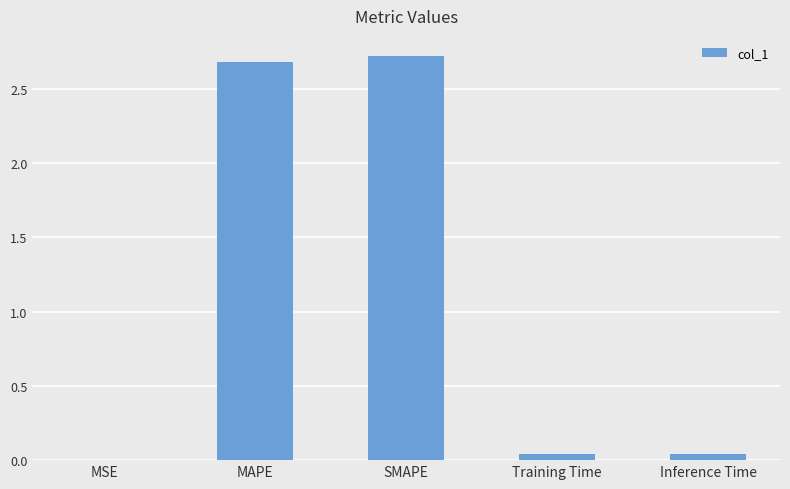

Which has a higher value, MSE or Training Time?

Training Time